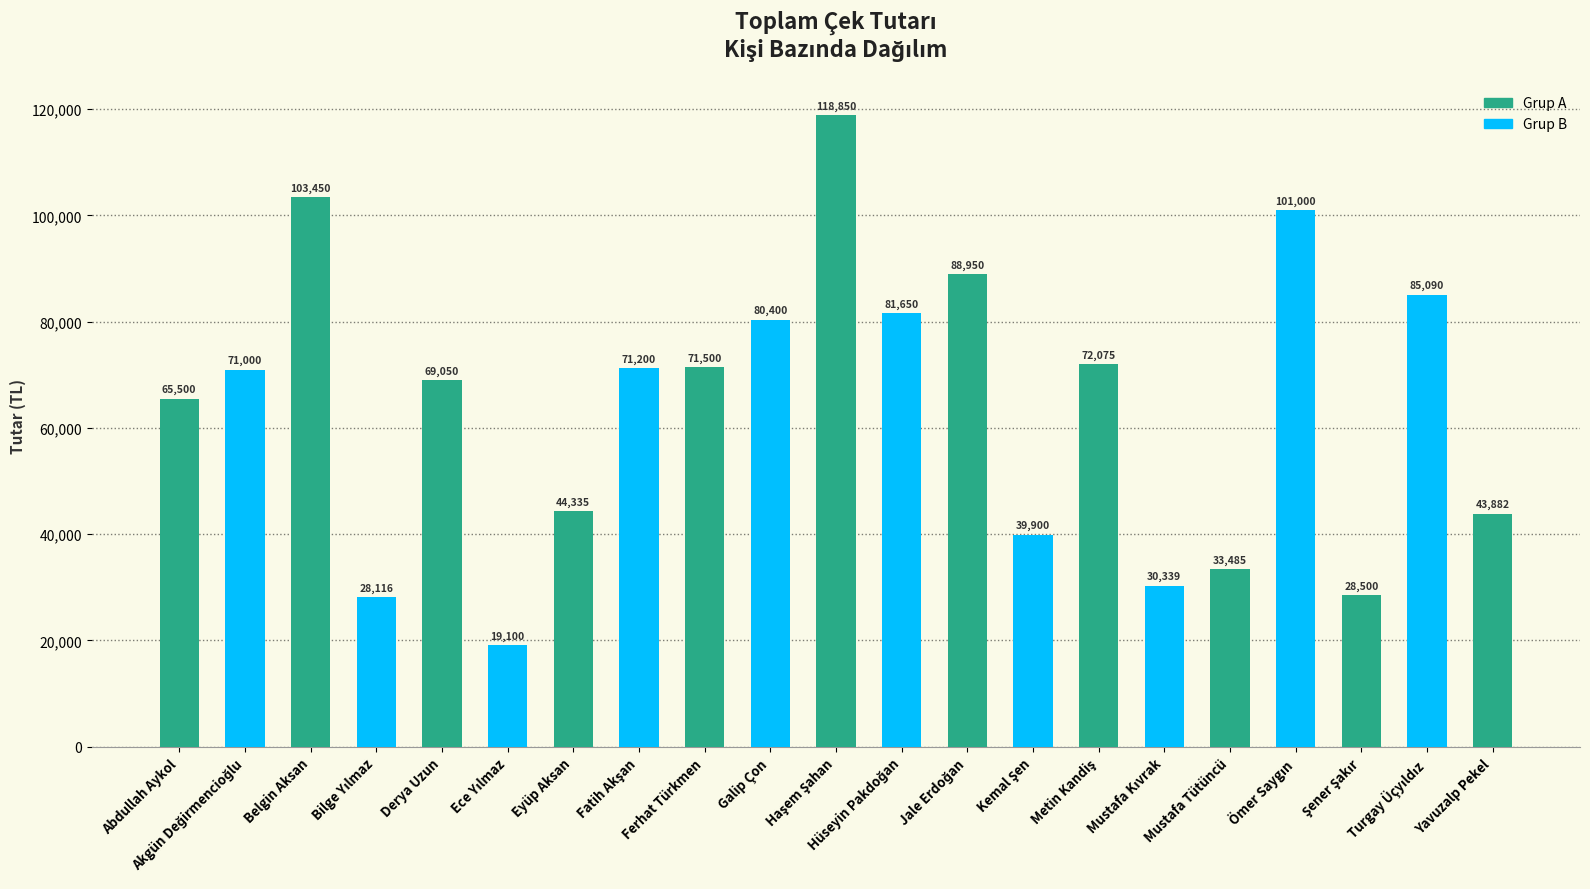

What is the difference between the maximum and minimum values?

99750